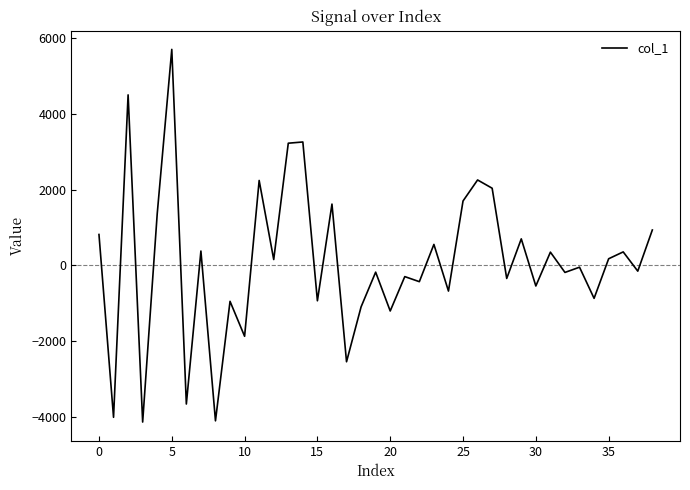

What is the difference between the maximum and minimum values?

9818.9